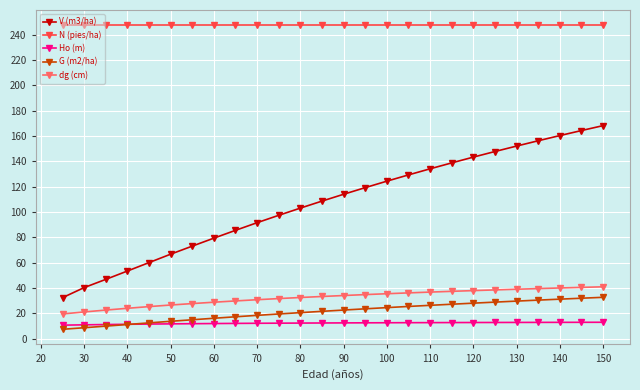

True or false: V (m3/ha) and N (pies/ha) cross at least once.

False